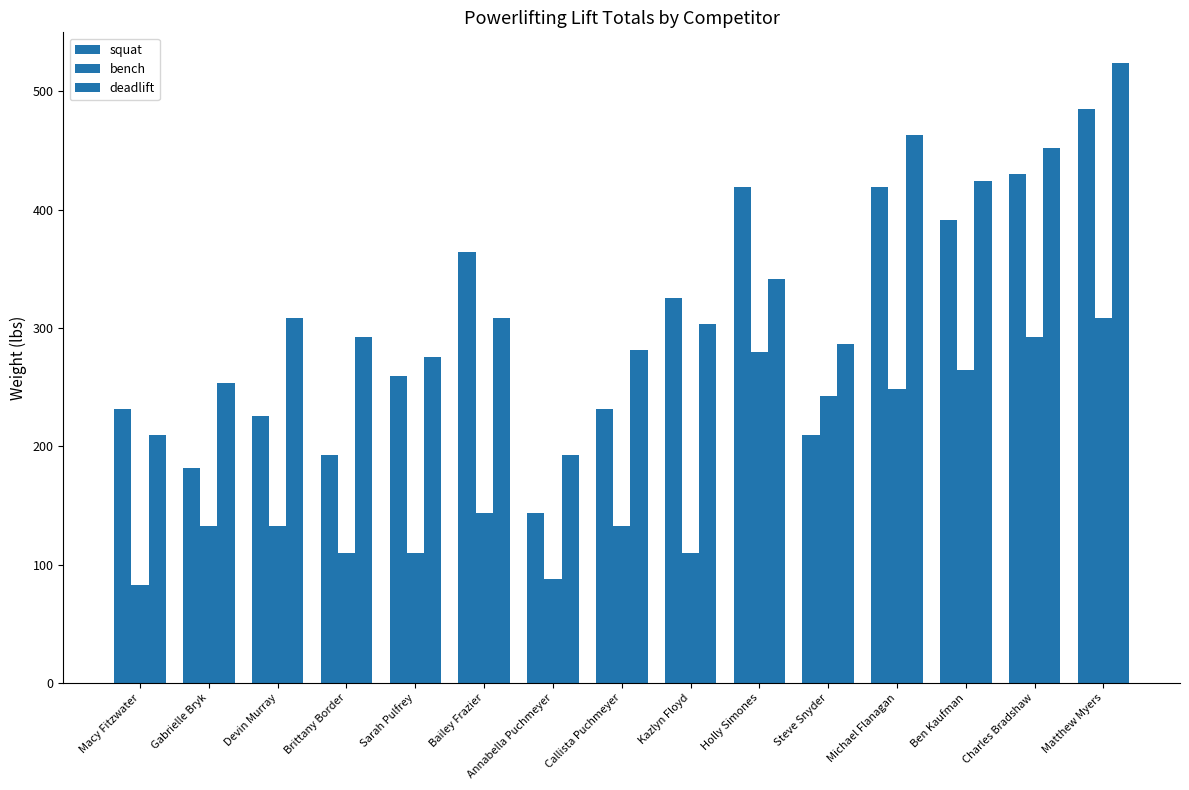

Is it true that squat equals 325.2 at Kazlyn Floyd?

True